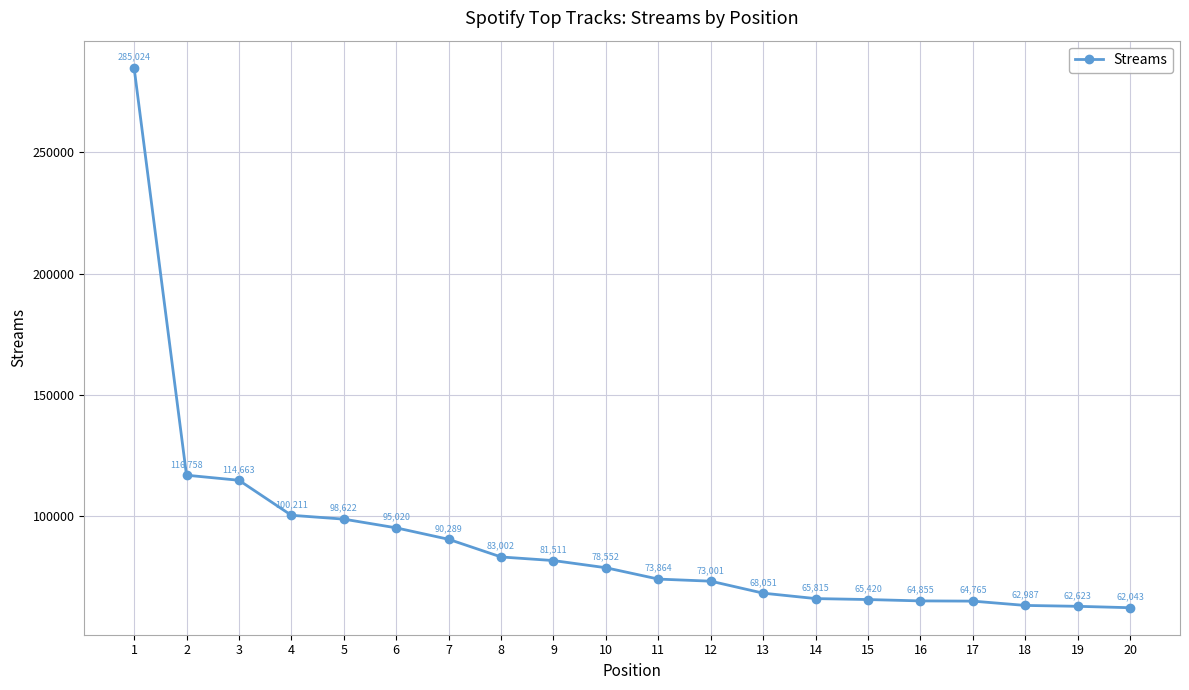

Is this an area chart (filled region under the line)?

No